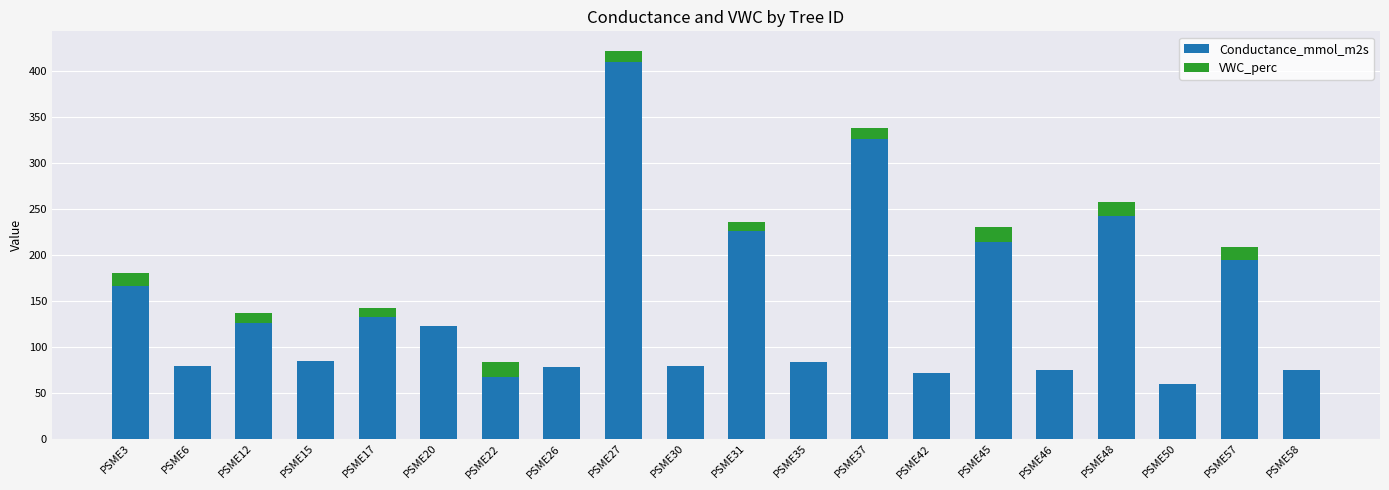

What is the total value across all series at PSME12?

136.8